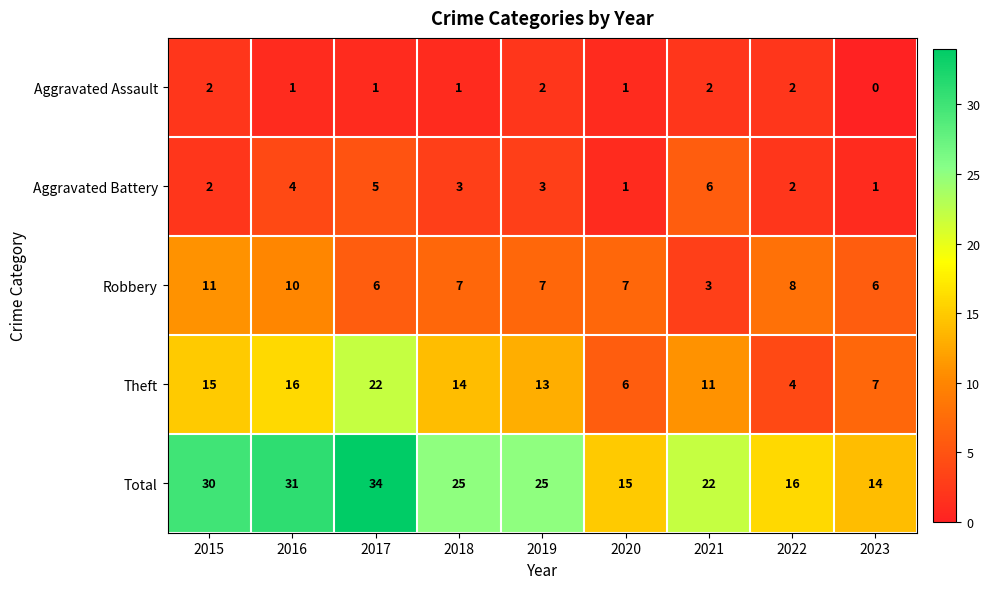

What is the sum of all Total values?

212